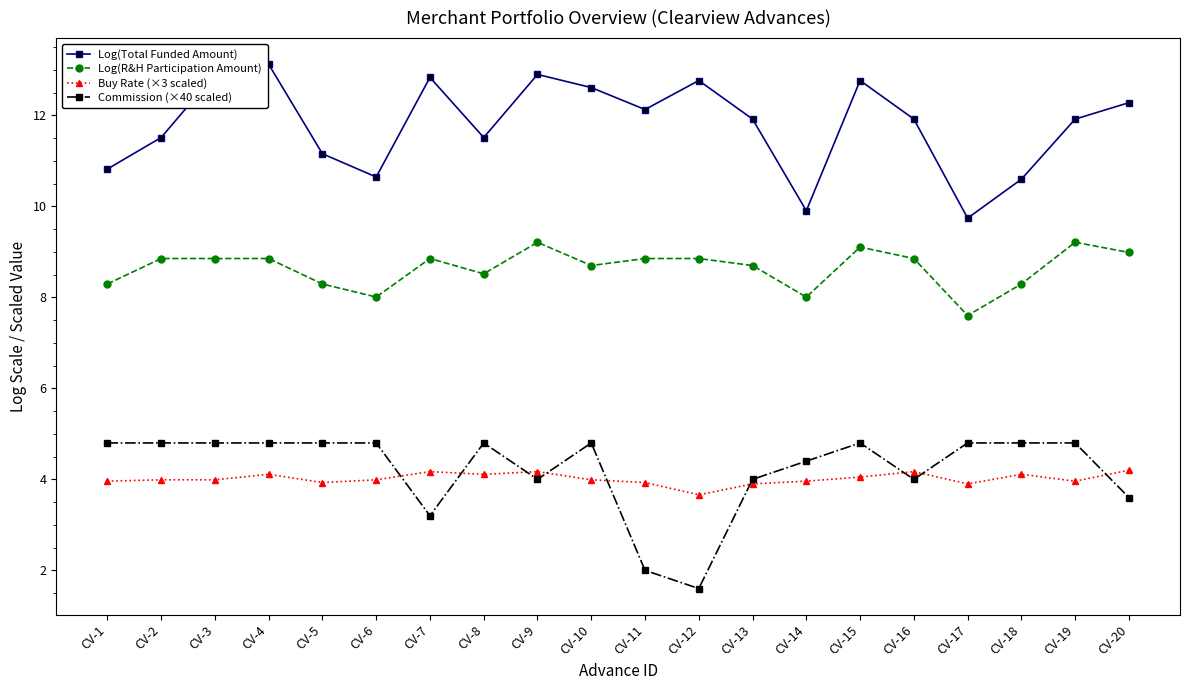

Which label corresponds to the smallest value in the chart?

CV-12